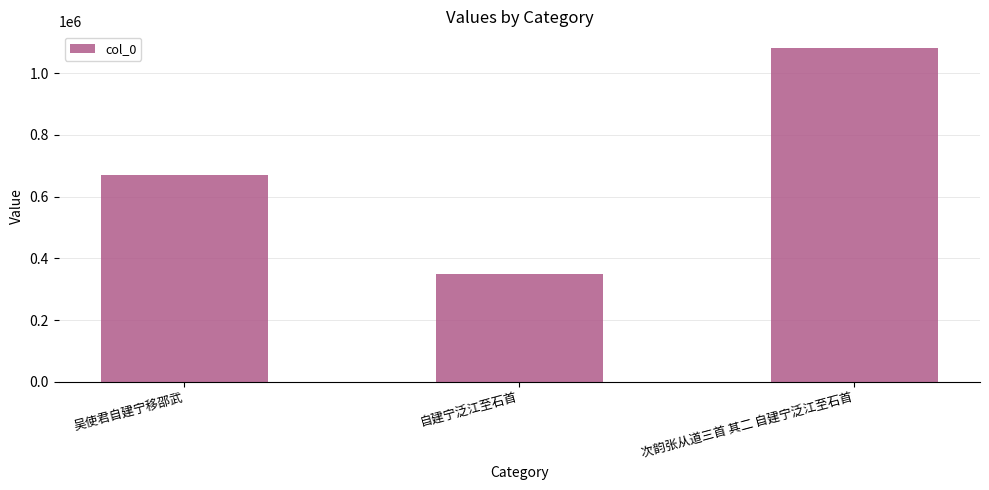

What is the sum of all values?

2100739